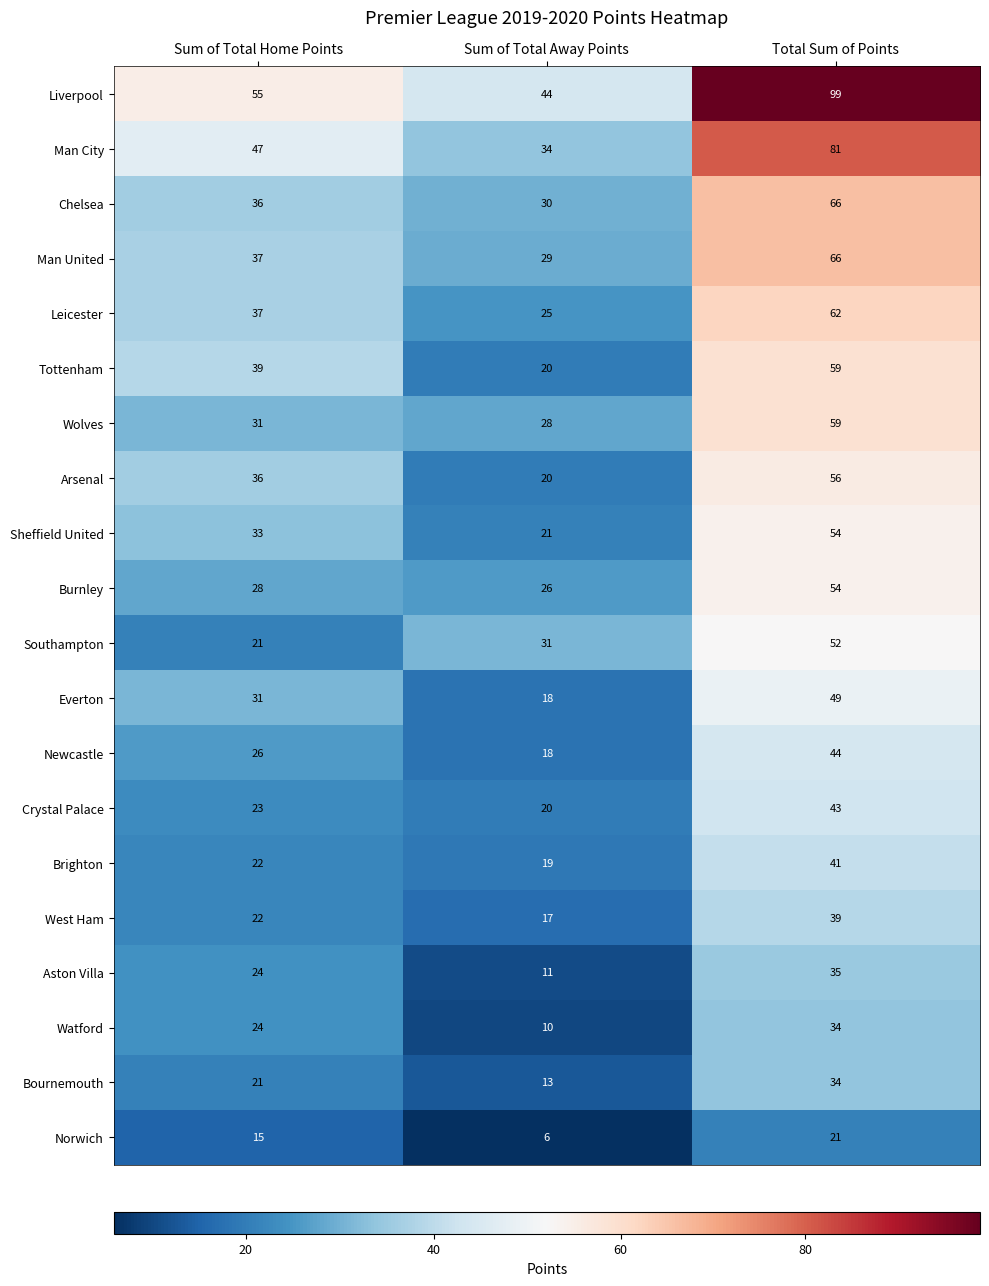

What is the minimum value for Brighton?

19